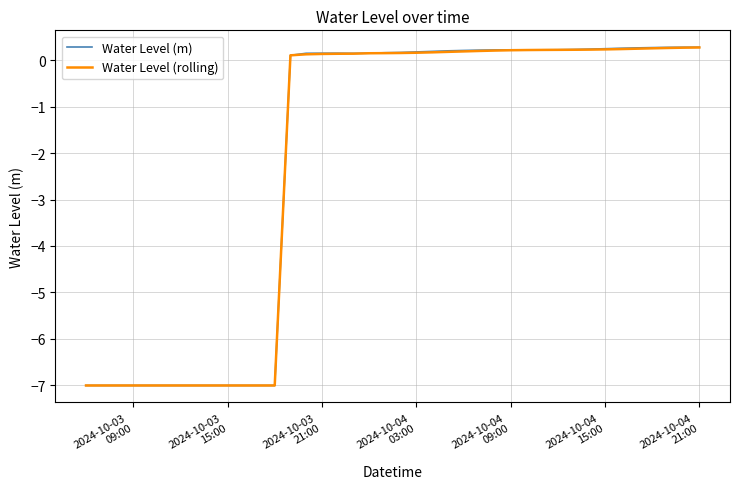

What is the lowest value of the Water Level (m) series?

-7.0